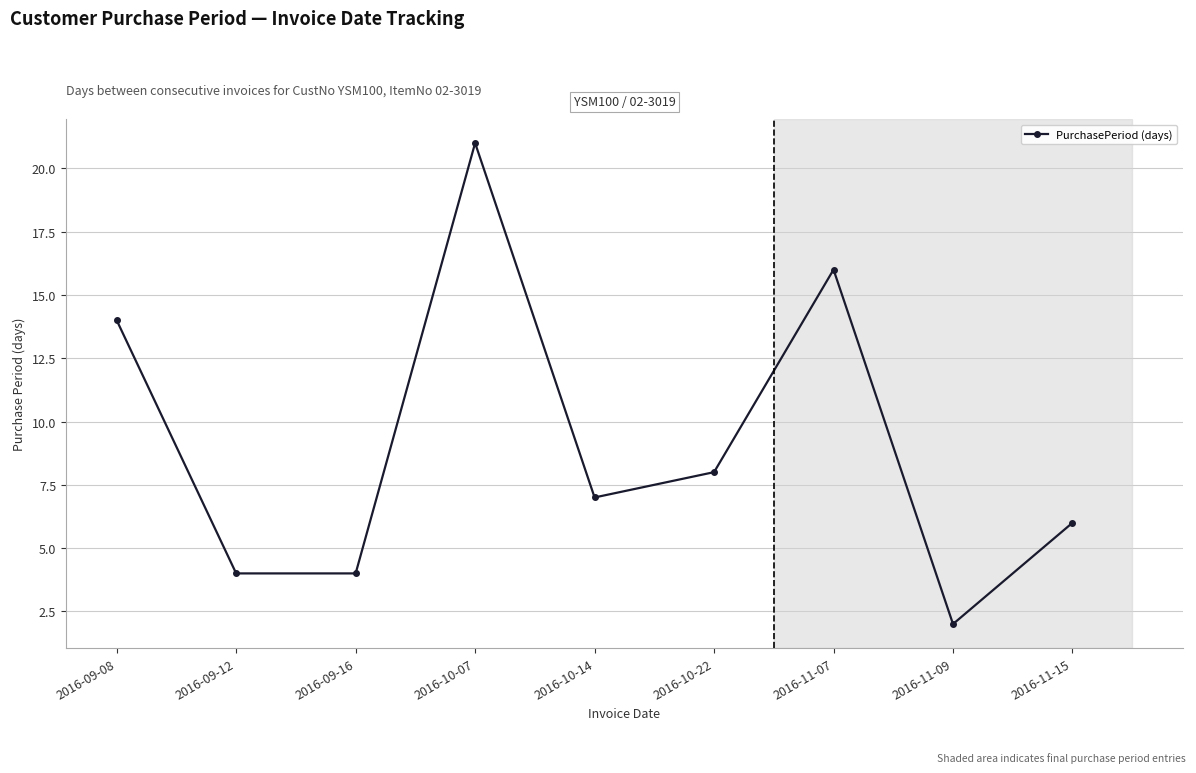

What is the greatest value displayed?

21